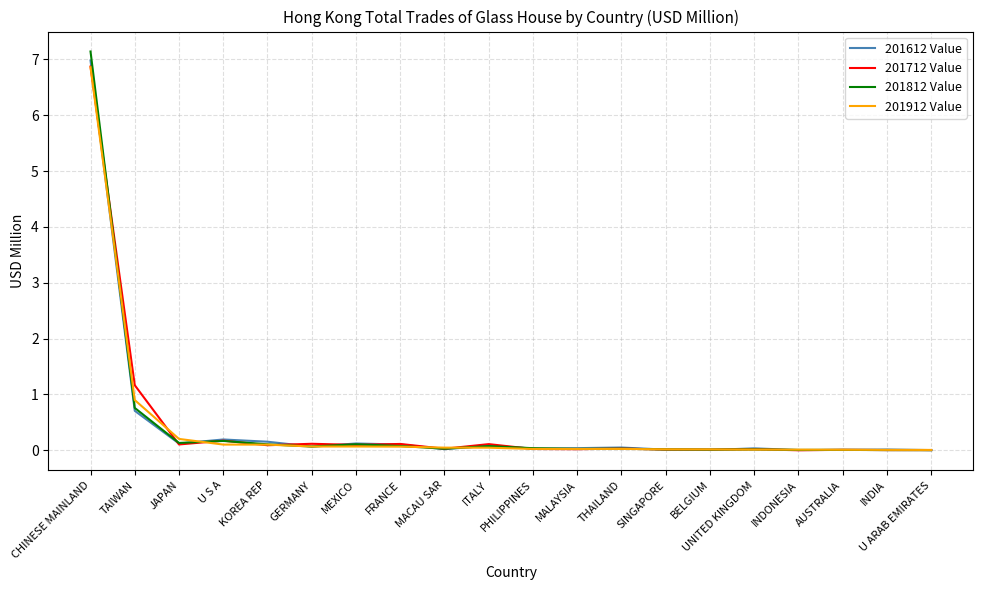

How many distinct data groups are displayed?

4